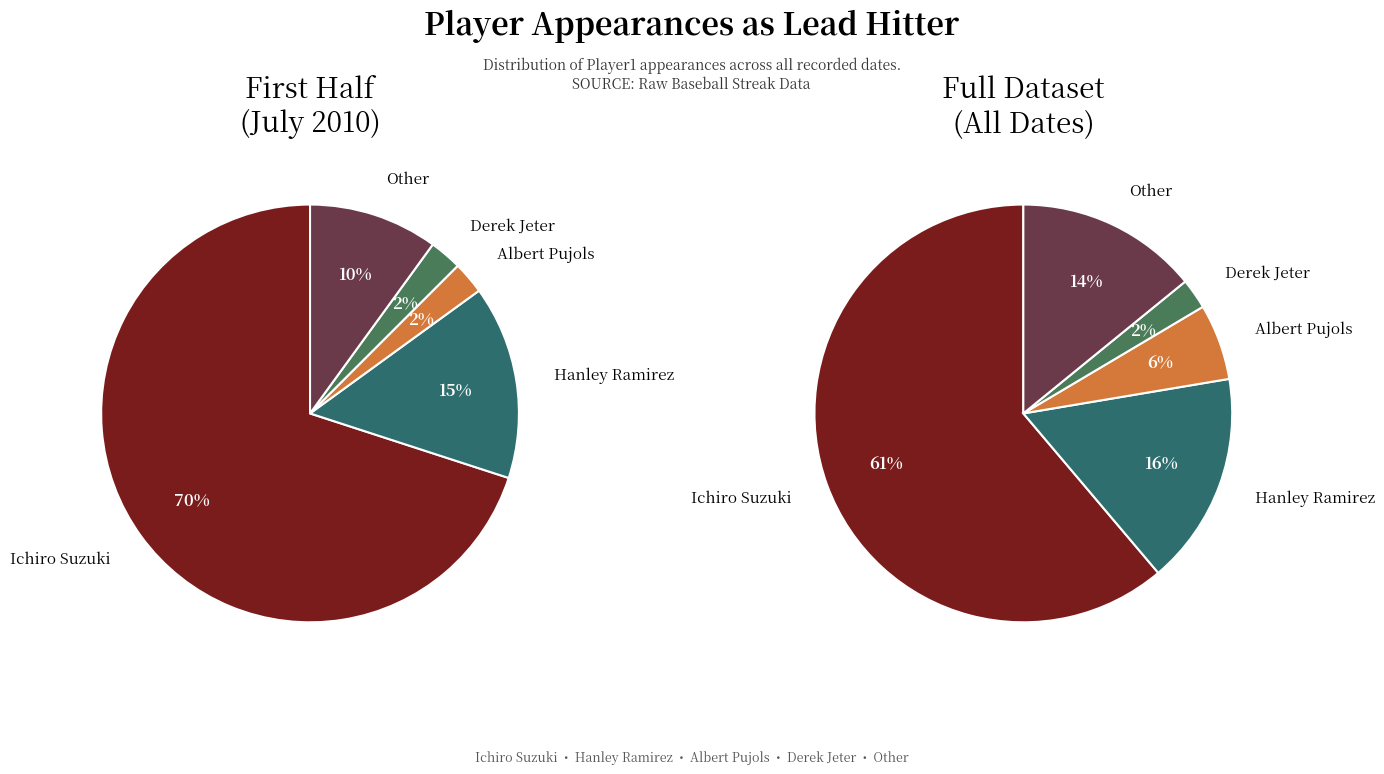

To the nearest percent, what is the combined percentage of Derek Jeter and Other?

16%